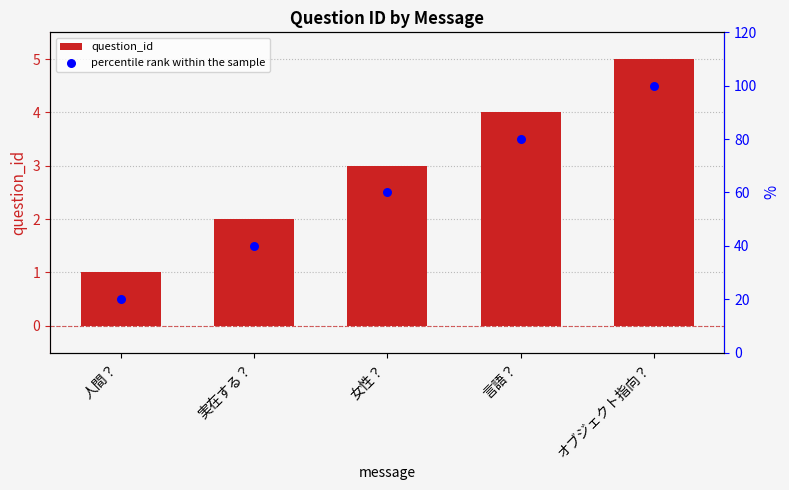

What is the total value across all series at 実在する？?

42